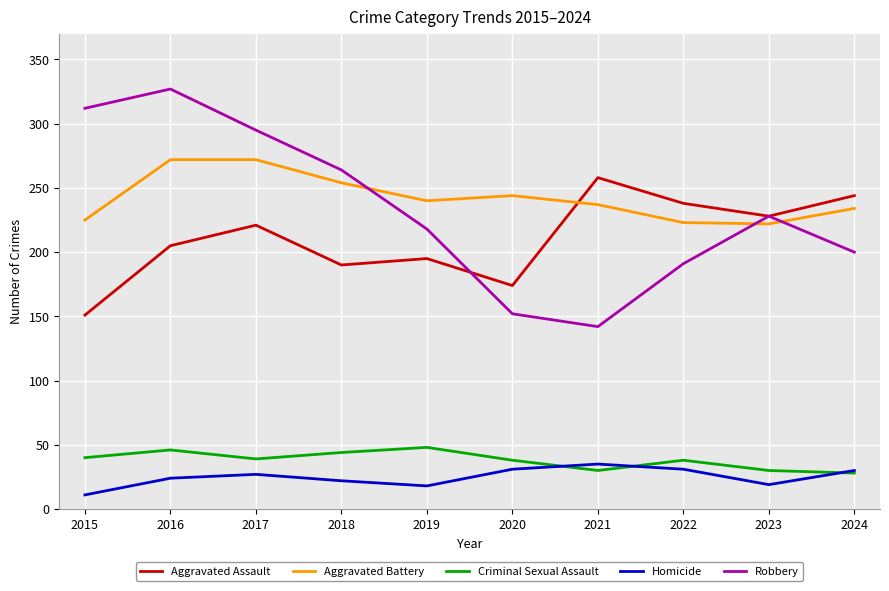

True or false: Criminal Sexual Assault and Aggravated Battery intersect in this chart.

False